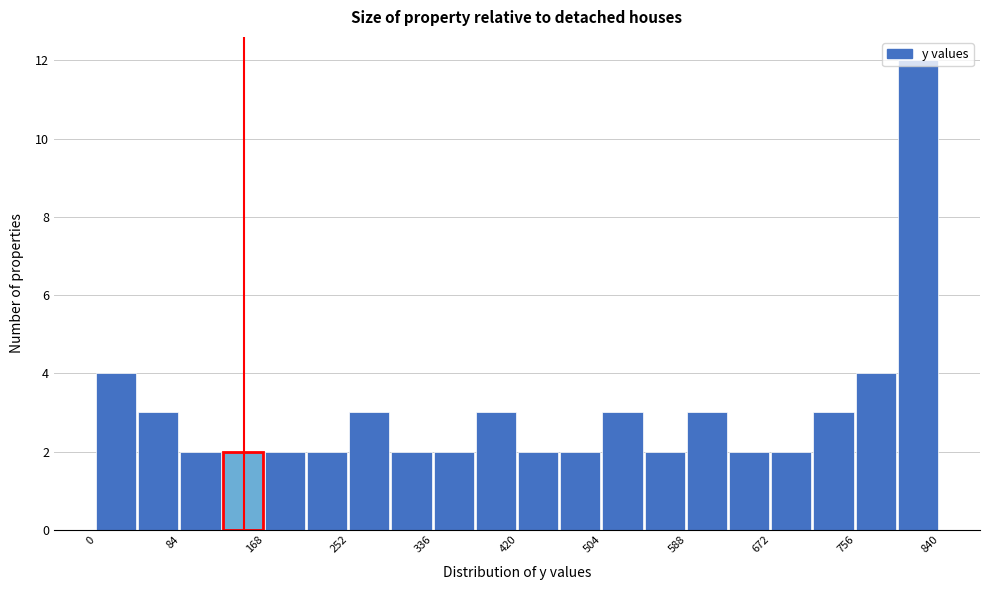

What is the height of the bar covering 550 to 590 on the x-axis? Neither the bar edges nor the heights are printed on the chart, so give them approximately, as read against the axes.

2